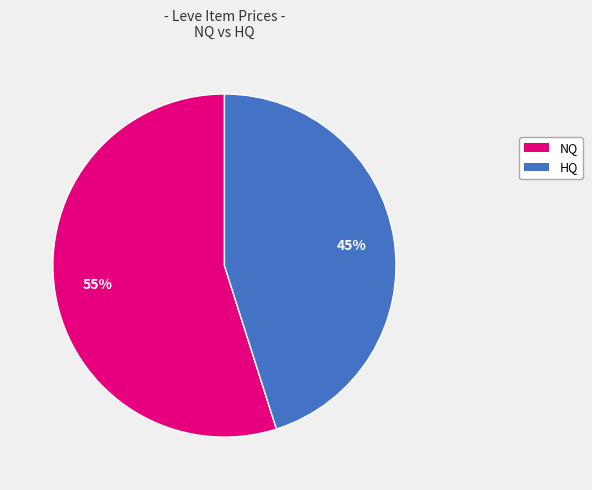

To the nearest percent, what is the difference between the largest and smallest slice percentages?

10%